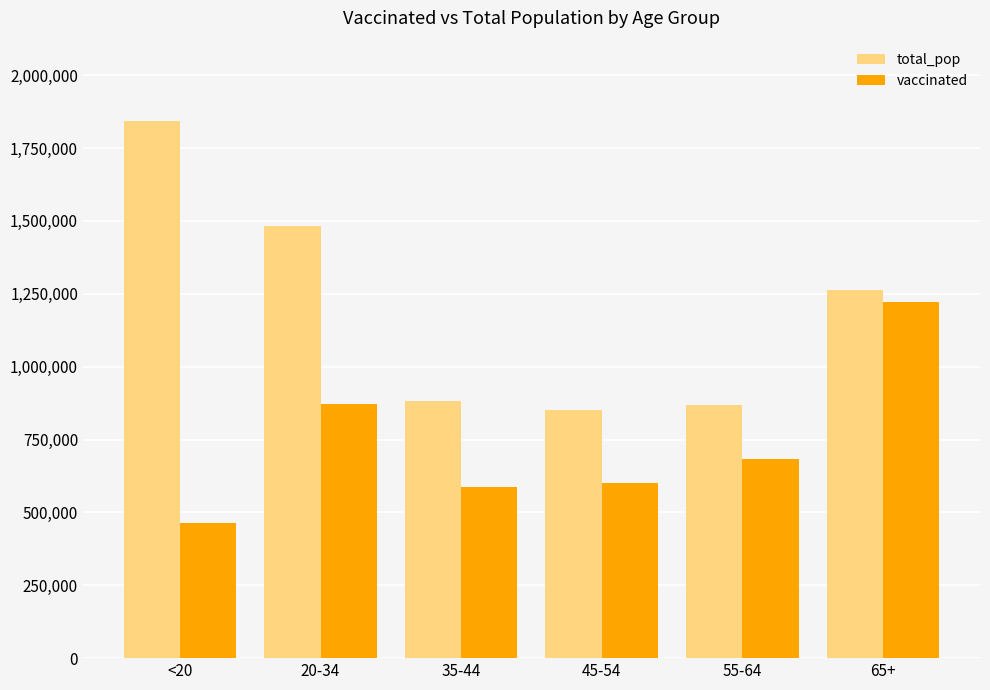

True or false: total_pop has a value of 868629 at 55-64.

True